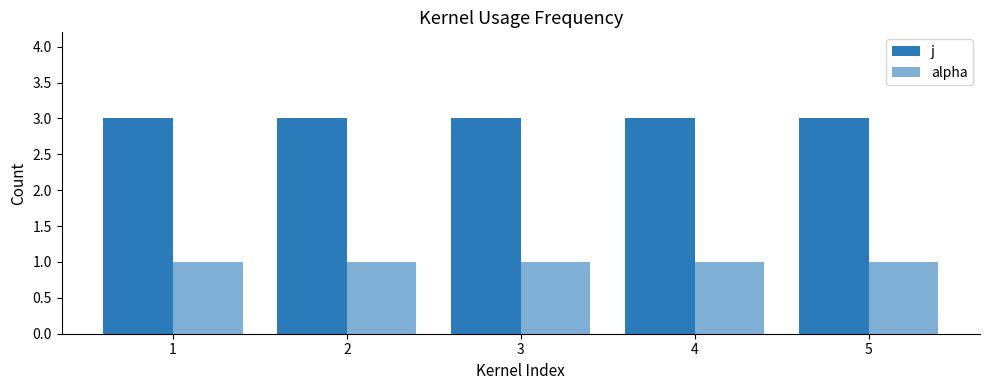

Are the bars horizontal?

No